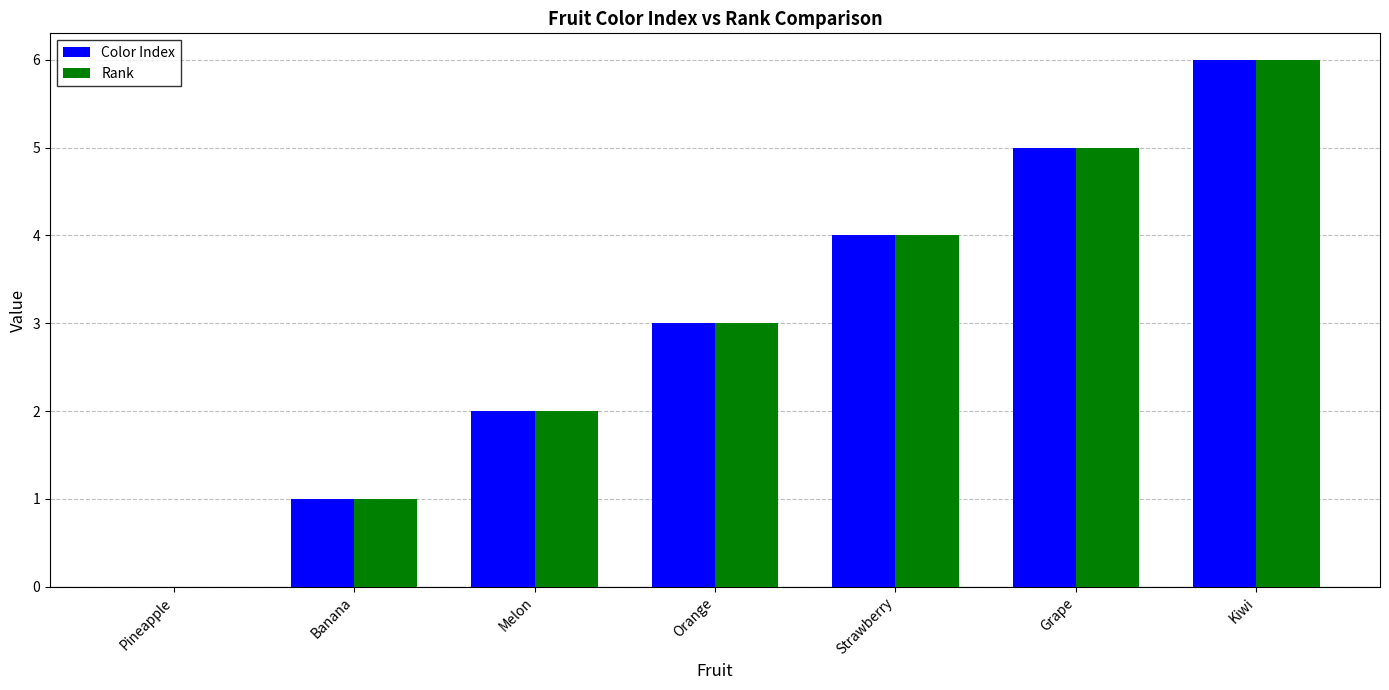

Read the Rank value at Kiwi.

6